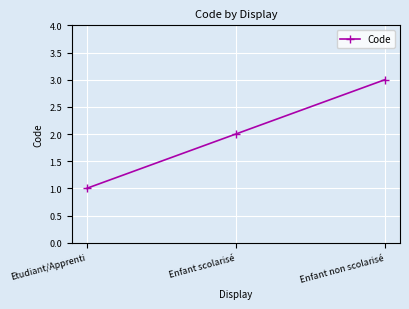

True or false: the data shows 1 at Etudiant/Apprenti.

True